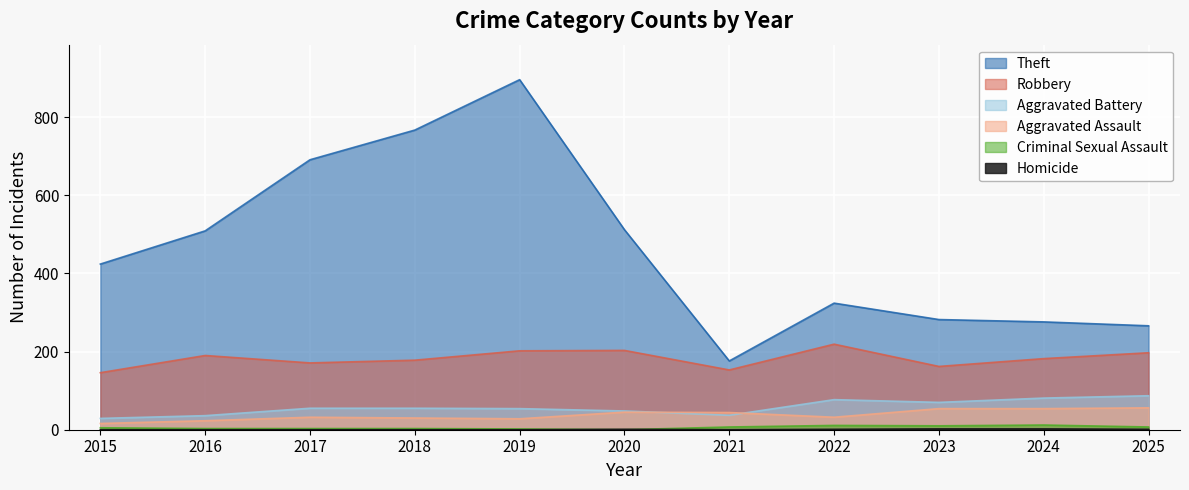

How many series are shown in this chart?

6